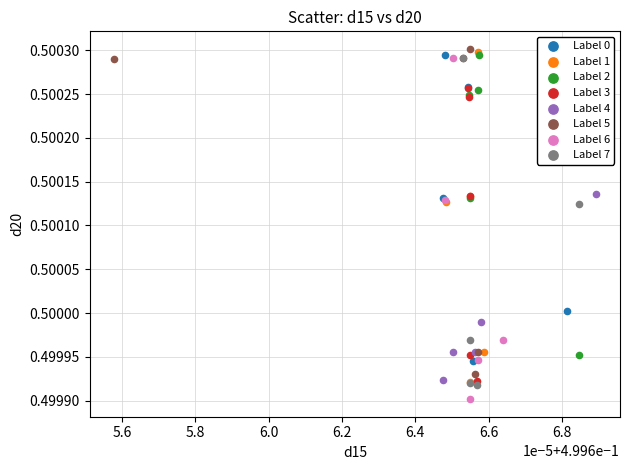

Which series reaches the minimum Y coordinate?

Label 6